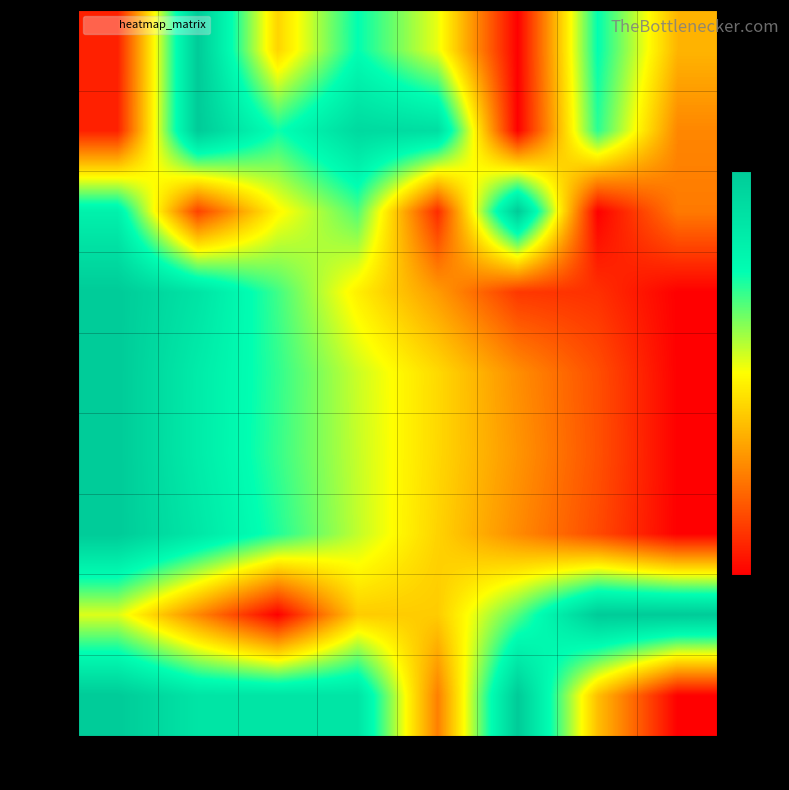

Reading left to right, extract all data points from this chart.

row_0: col_0=0.1	col_1=1.0	col_2=0.4	col_3=0.7	col_4=0.5	col_5=0.0	col_6=0.7	col_7=0.4
row_1: col_0=0.1	col_1=1.0	col_2=0.7	col_3=0.9	col_4=0.9	col_5=0.0	col_6=0.7	col_7=0.3
row_2: col_0=0.8	col_1=0.1	col_2=0.5	col_3=0.7	col_4=0.1	col_5=1.0	col_6=0.0	col_7=0.2
row_3: col_0=1.0	col_1=0.9	col_2=0.7	col_3=0.5	col_4=0.3	col_5=0.1	col_6=0.1	col_7=0.0
row_4: col_0=1.0	col_1=0.8	col_2=0.7	col_3=0.6	col_4=0.4	col_5=0.3	col_6=0.2	col_7=0.0
row_5: col_0=1.0	col_1=0.8	col_2=0.7	col_3=0.6	col_4=0.4	col_5=0.3	col_6=0.2	col_7=0.0
row_6: col_0=1.0	col_1=0.9	col_2=0.7	col_3=0.6	col_4=0.4	col_5=0.3	col_6=0.1	col_7=0.0
row_7: col_0=0.5	col_1=0.3	col_2=0.0	col_3=0.4	col_4=0.4	col_5=0.7	col_6=1.0	col_7=1.0
row_8: col_0=1.0	col_1=0.9	col_2=0.9	col_3=0.9	col_4=0.3	col_5=1.0	col_6=0.4	col_7=0.0